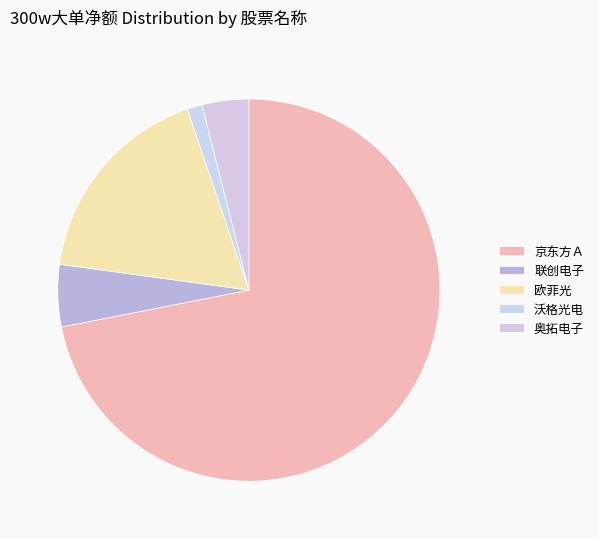

Rank the categories by value from lowest to highest.

沃格光电, 奥拓电子, 联创电子, 欧菲光, 京东方Ａ